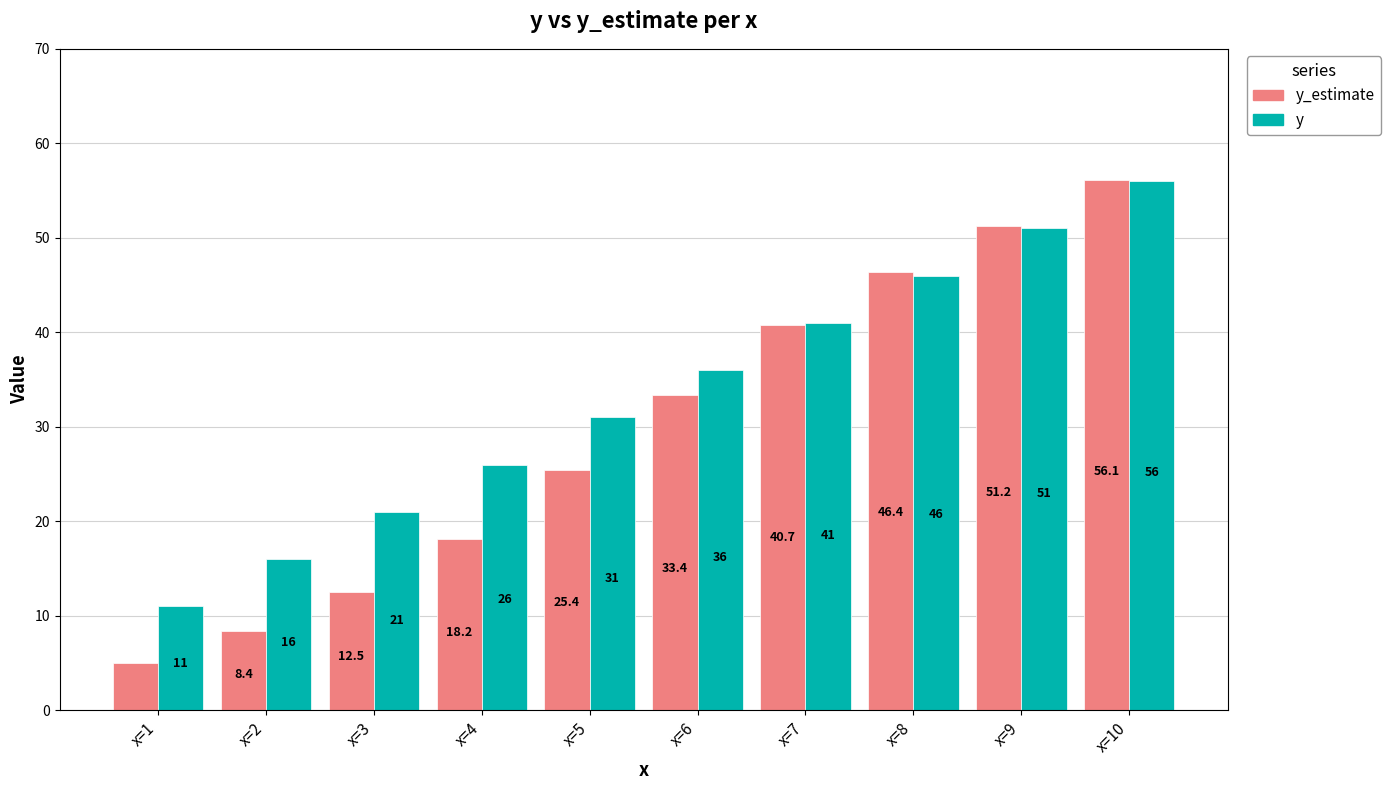

How many bars are there in each group?

2